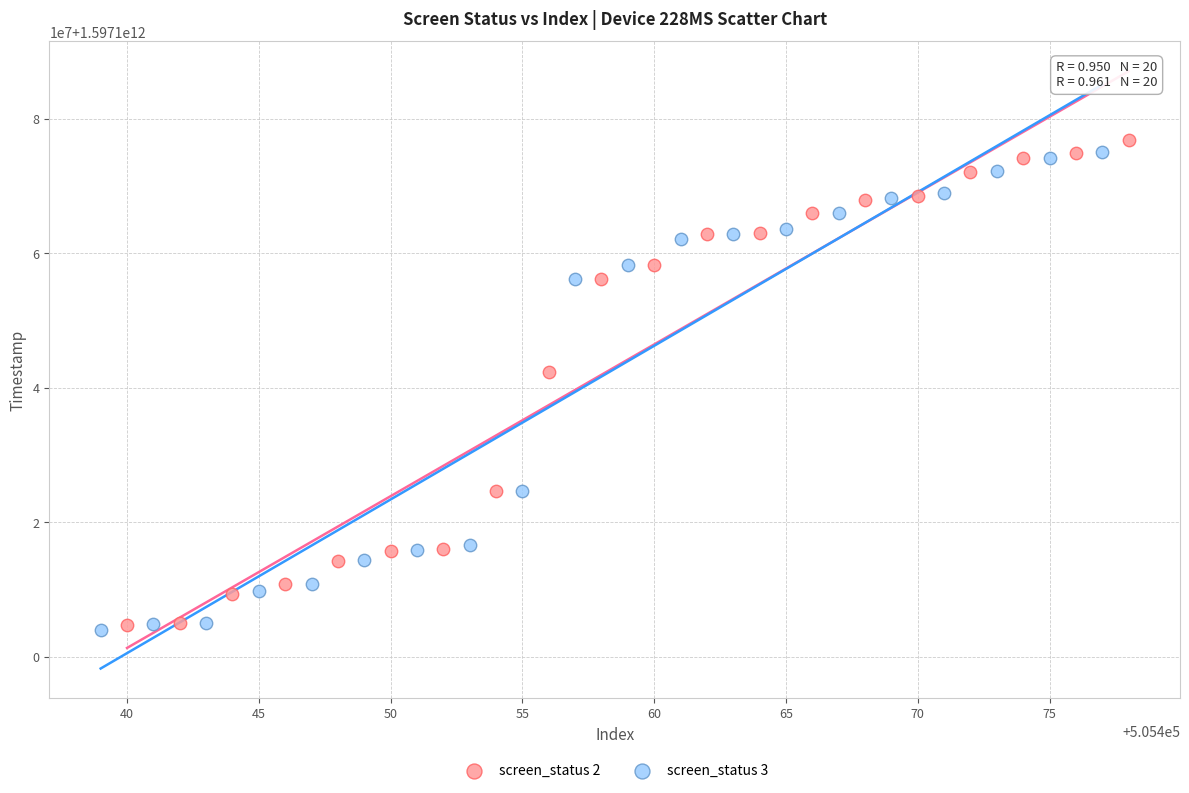

What are all the series names shown in the legend?

screen_status 2, screen_status 3